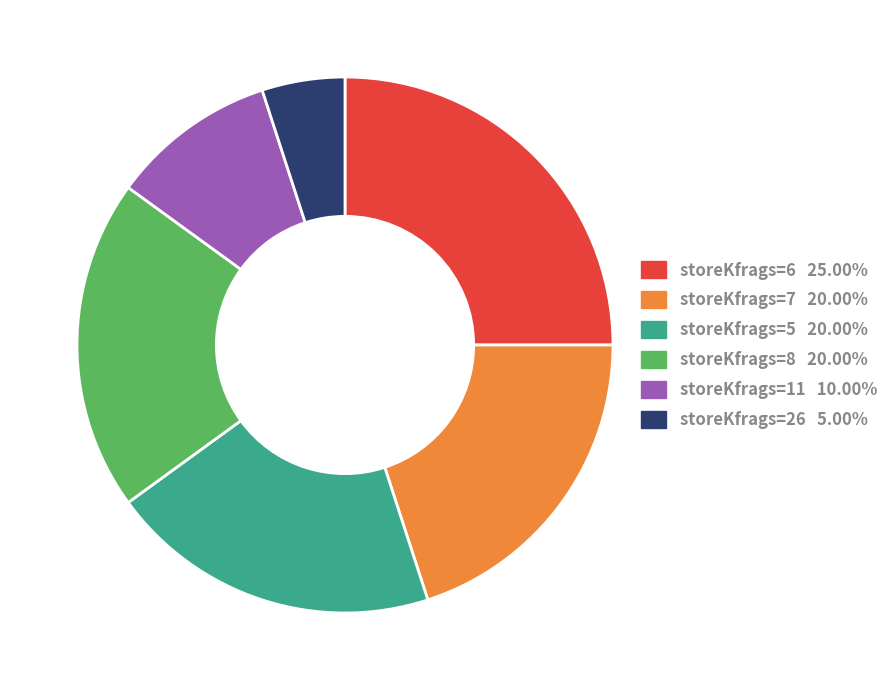

Does any single category account for the majority?

No